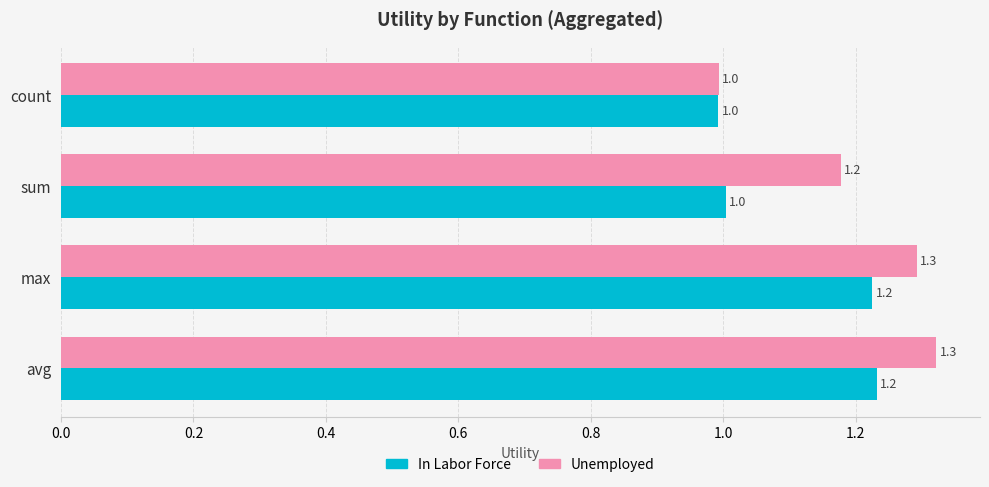

At max, list the series in order from largest to smallest.

Unemployed, In Labor Force